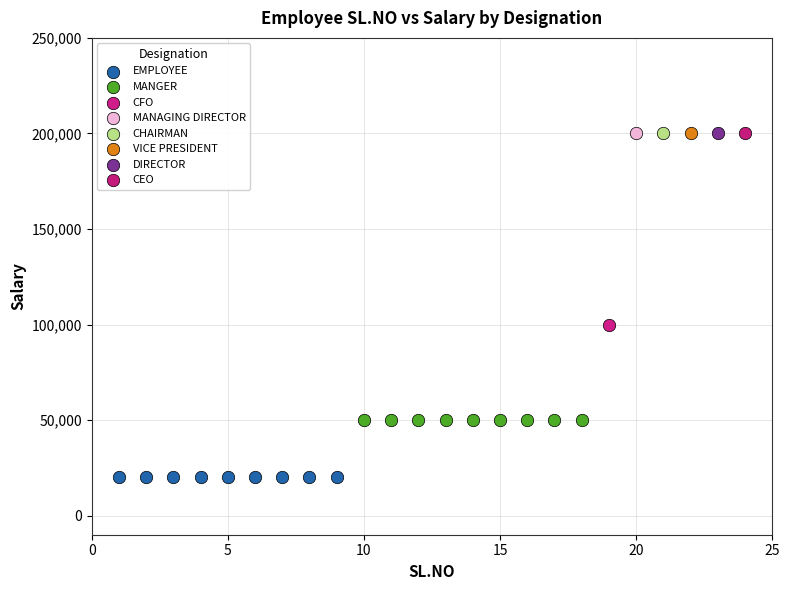

Which series contains the lowest Y value?

EMPLOYEE